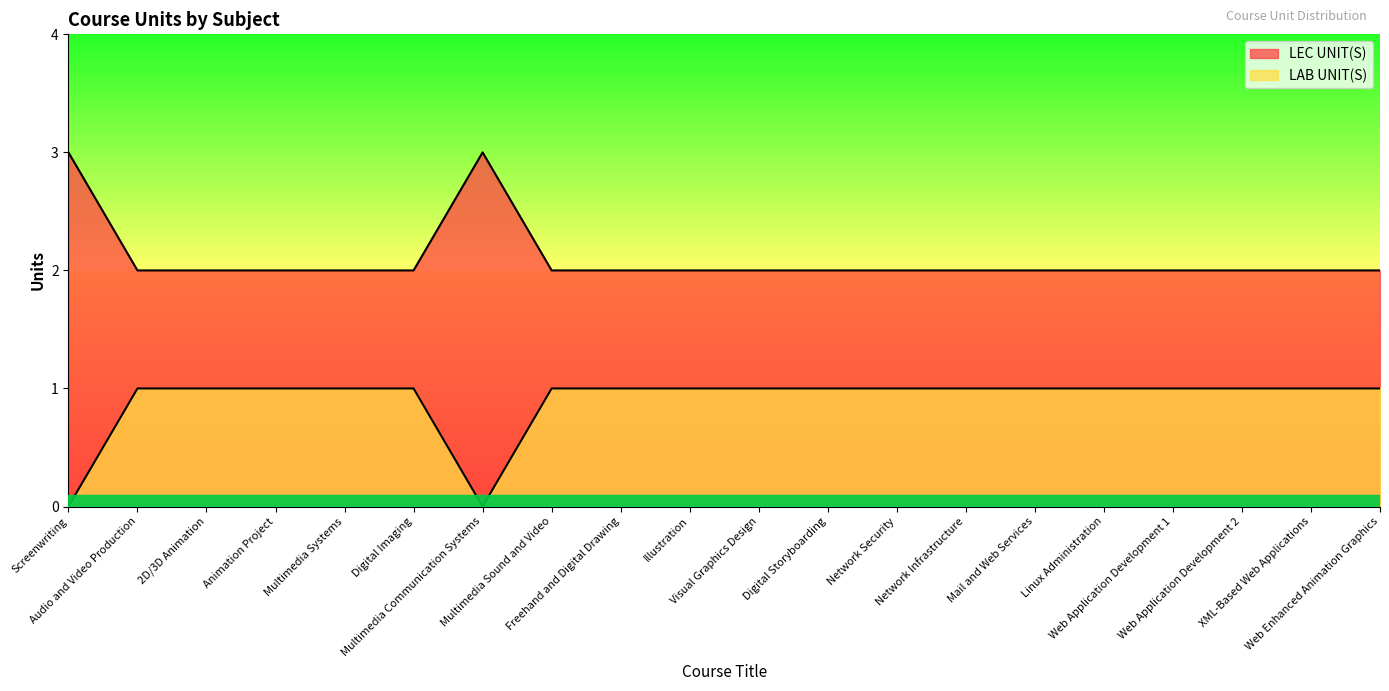

True or false: LAB UNIT(S) has a value of 1 at Web Application Development 2.

False